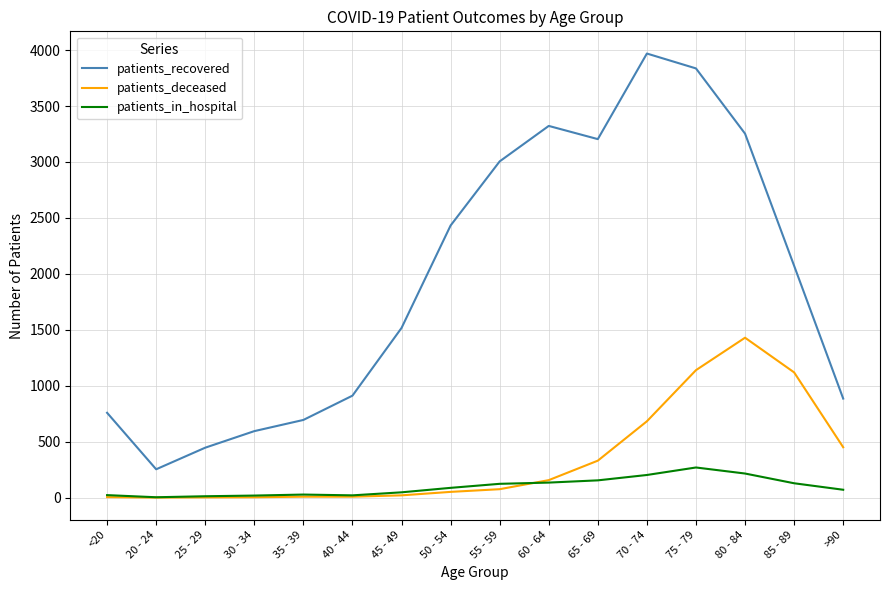

What is the approximate value of patients_deceased at 65 - 69, to the nearest 10?

330